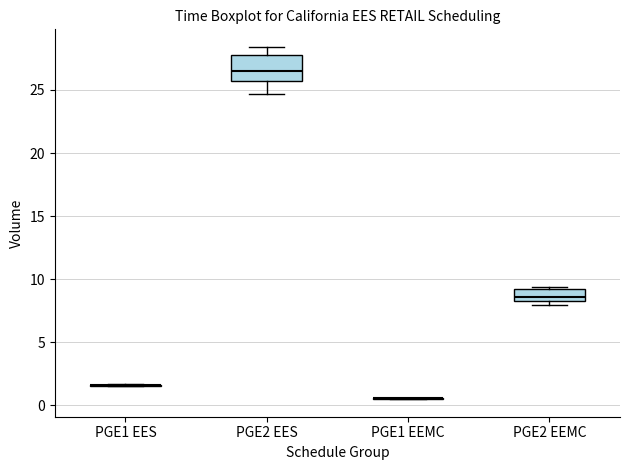

Reading left to right, read every box against the y-axis: the position of its median line, the range the box covers, and the ends of its whiskers. The values are not printed on the chart, so give them approximately, as read against the axis.

PGE1 EES: box collapsed to a line at 1.5, whiskers 1.5 to 1.5
PGE2 EES: median 26.5, box 25.5 to 28.0, whiskers 24.5 to 28.5
PGE1 EEMC: box collapsed to a line at 0.5, whiskers 0.5 to 0.5
PGE2 EEMC: median 8.5, box 8.0 to 9.0, whiskers 8.0 (just below the box's lower edge) to 9.5